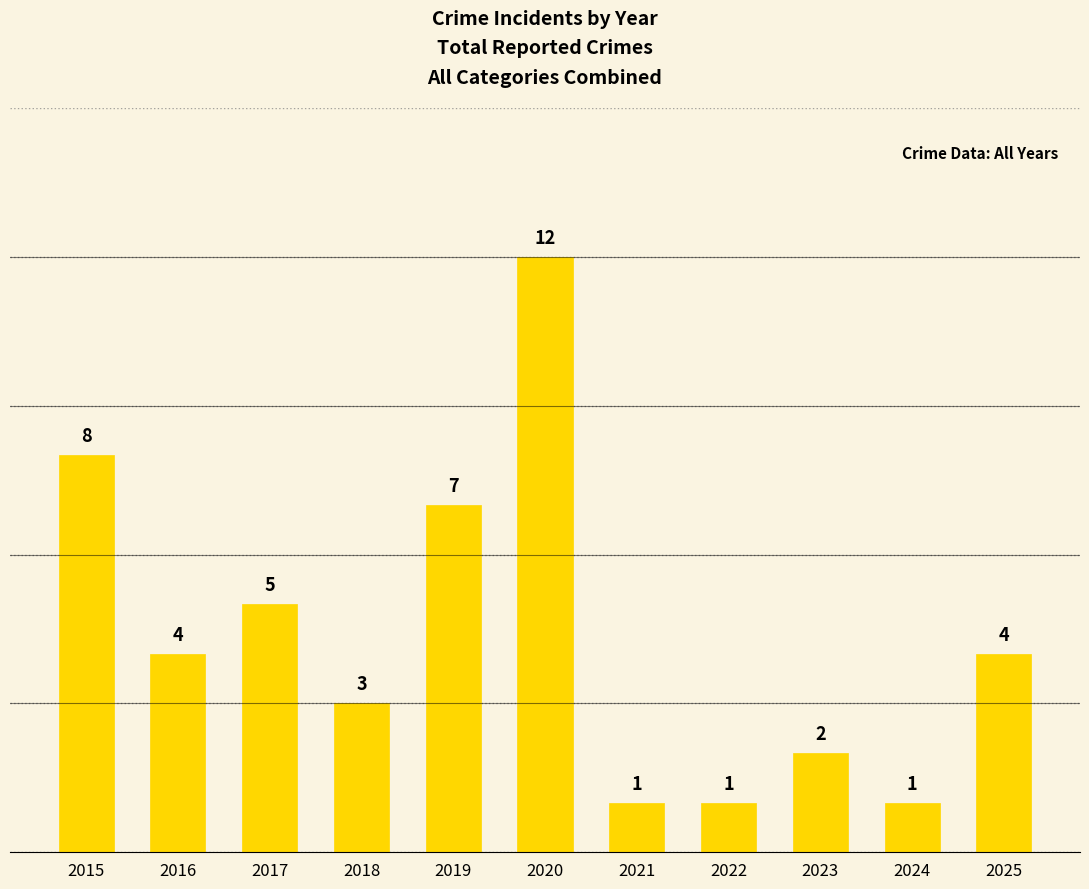

Reading left to right, extract all data points from this chart.

2015=8	2016=4	2017=5	2018=3	2019=7	2020=12	2021=1	2022=1	2023=2	2024=1	2025=4